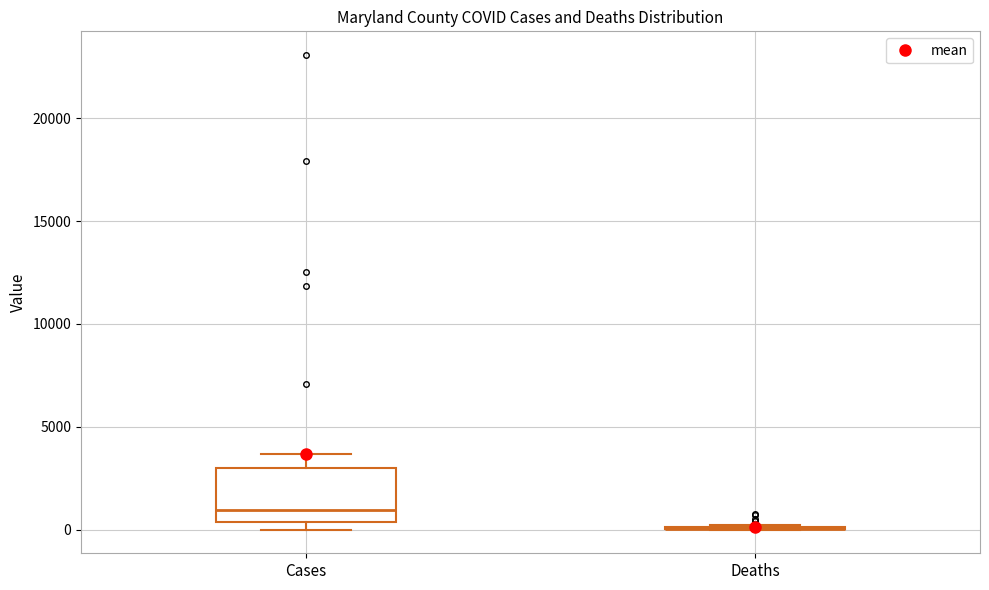

Reading left to right, read every box against the y-axis: the position of its median line, the range the box covers, and the ends of its whiskers. The values are not printed on the chart, so give them approximately, as read against the axis.

Cases: median 1000, box 500 to 3000, whiskers 0 to 3500
Deaths: box collapsed to a line at 0, whiskers 0 to 0